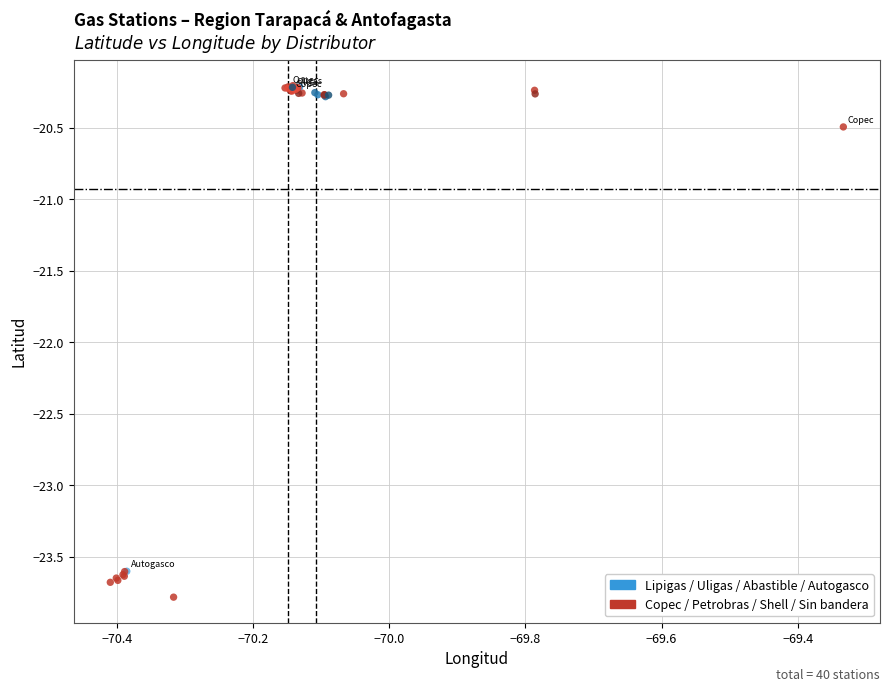

What Y value in the scatter plot is closest to -21?

-20.5